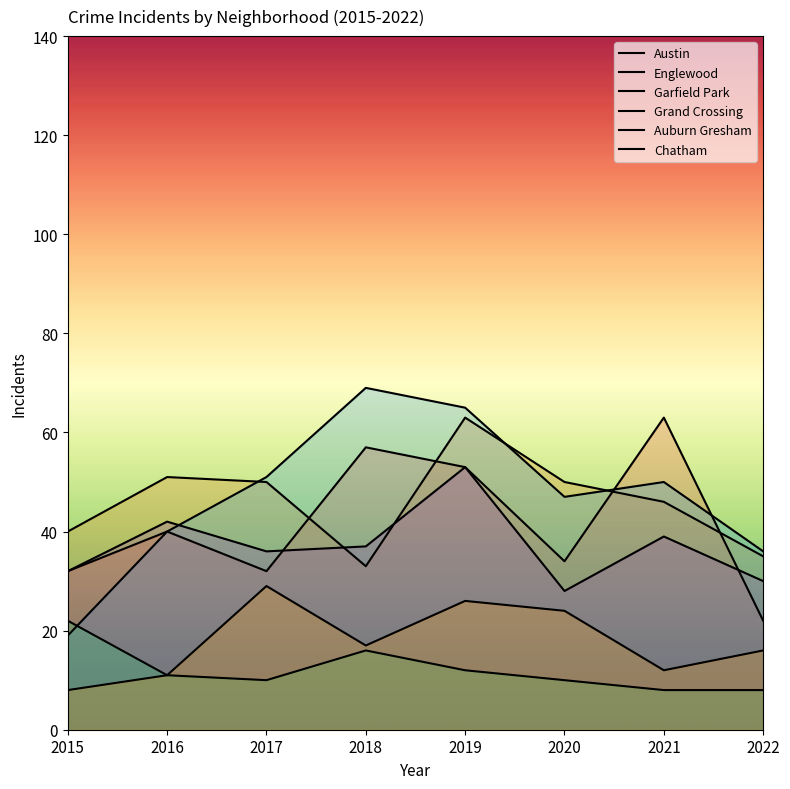

At which category is the sum across all series the highest?

2019